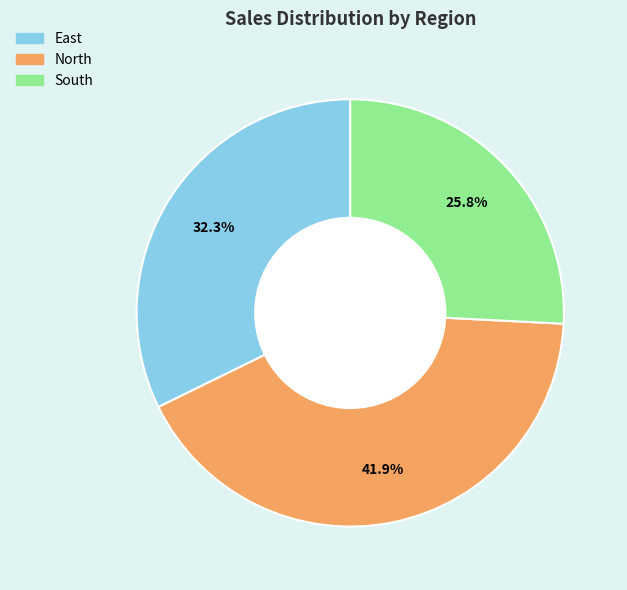

Does East represent more than half of the total?

No